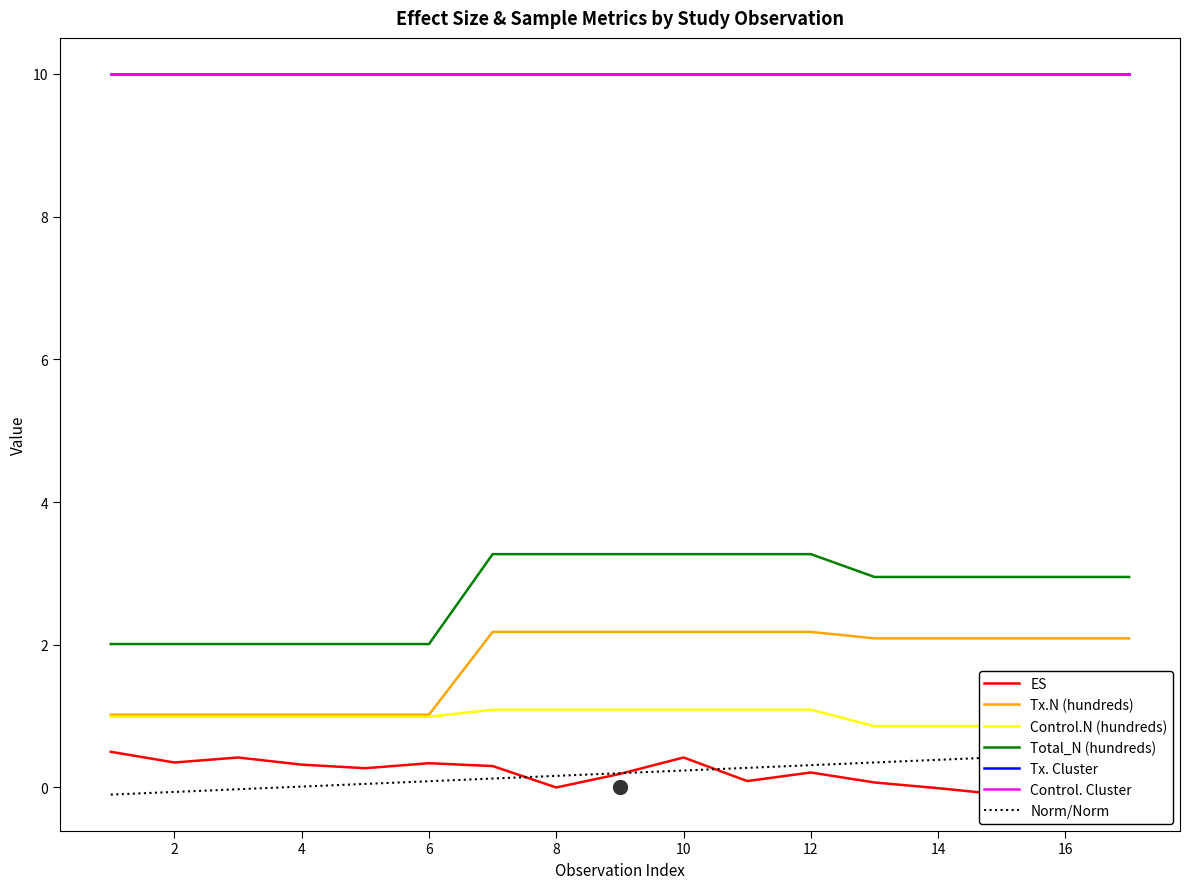

What is the highest value of the Tx.N (hundreds) series?

2.2